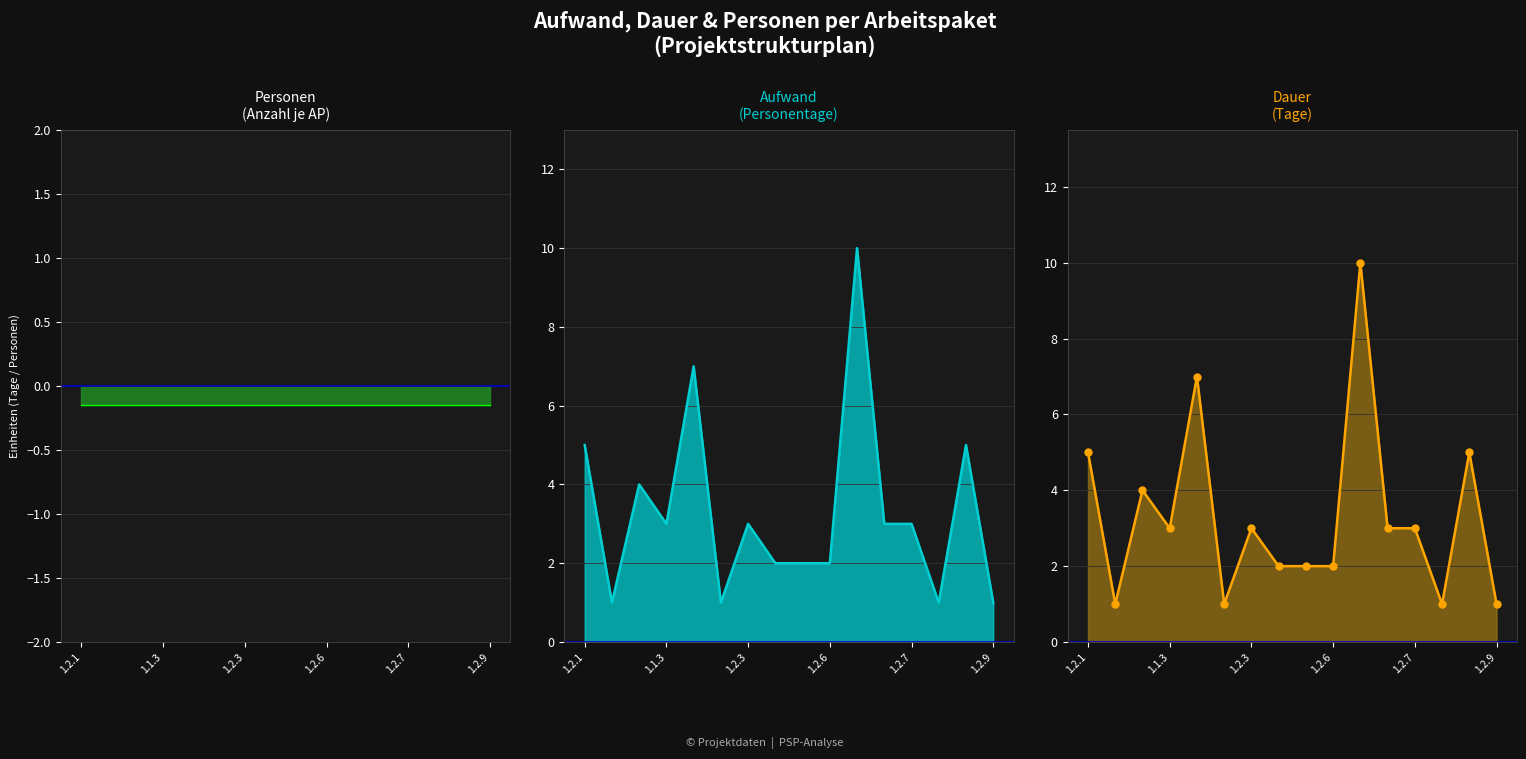

At which category is the sum across all series the highest?

1.3.1